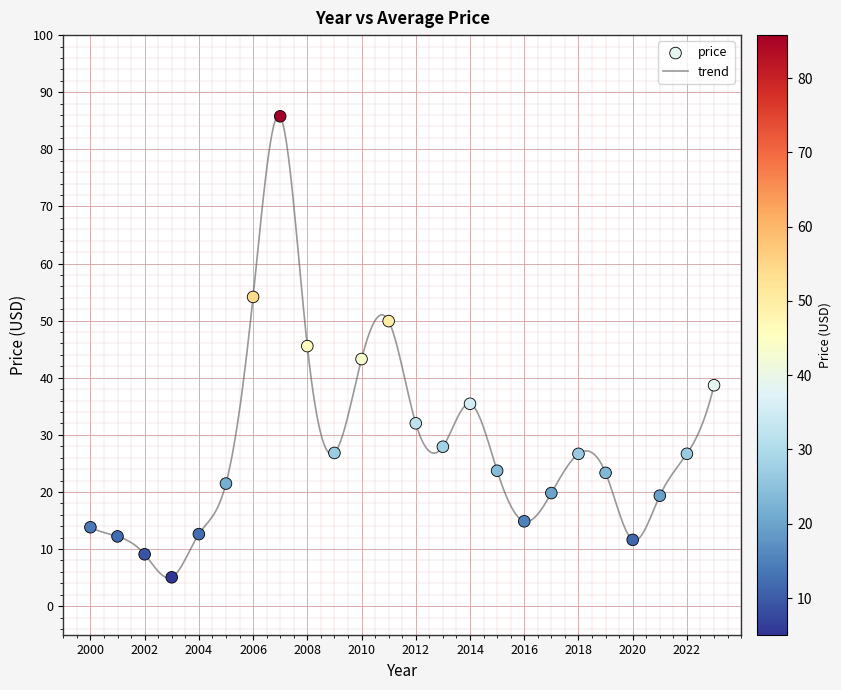

What is the minimum value shown in the chart?

4.9